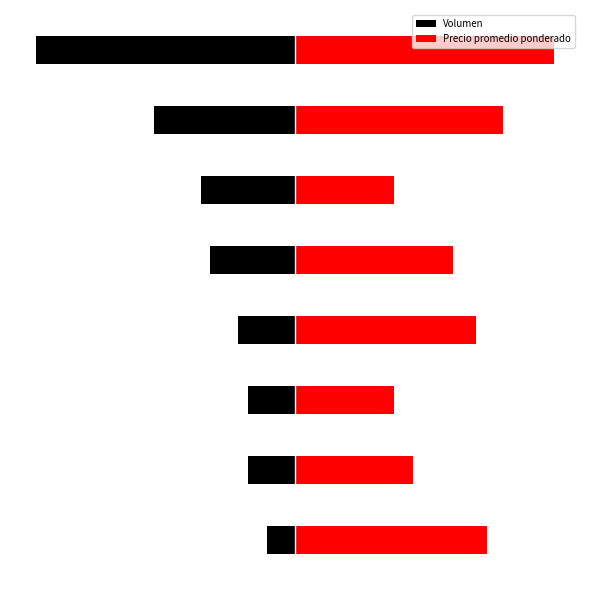

What is the difference between the highest and lowest values at 7?

600.0